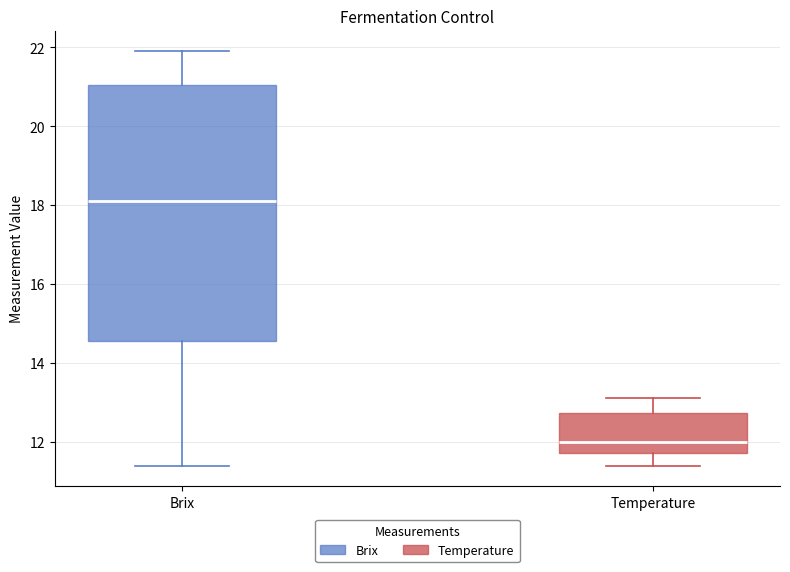

Which box's median line is the highest?

Brix